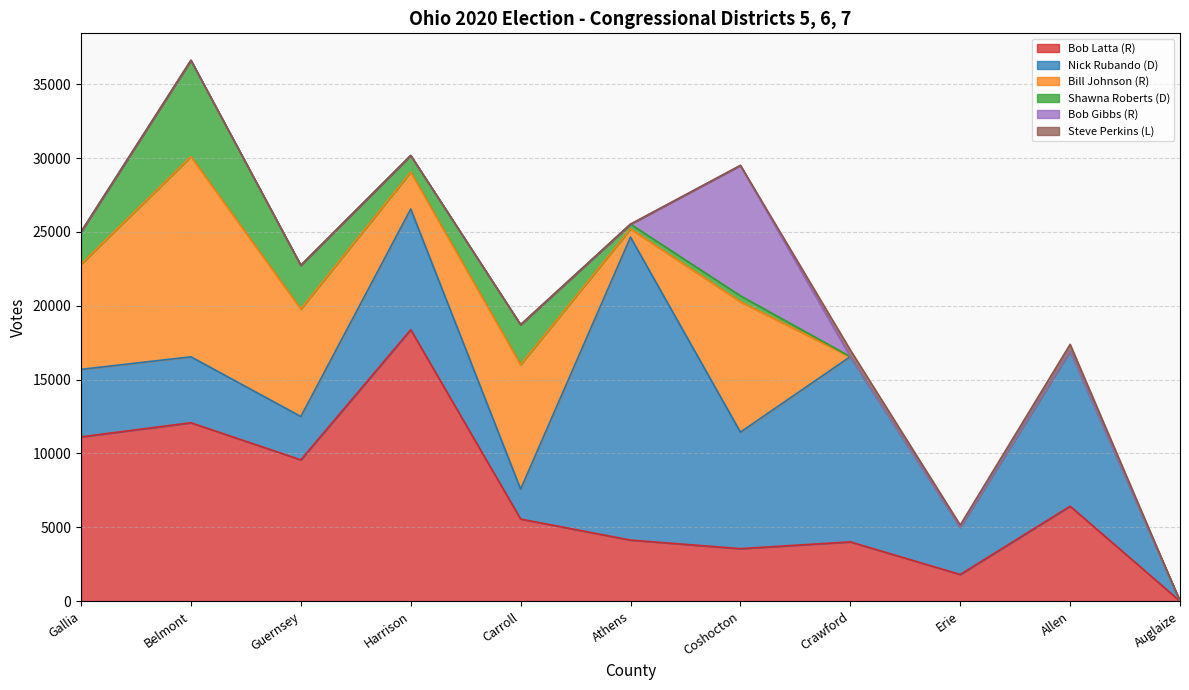

What is the difference between the Steve Perkins (L) values at Belmont and Crawford?

449